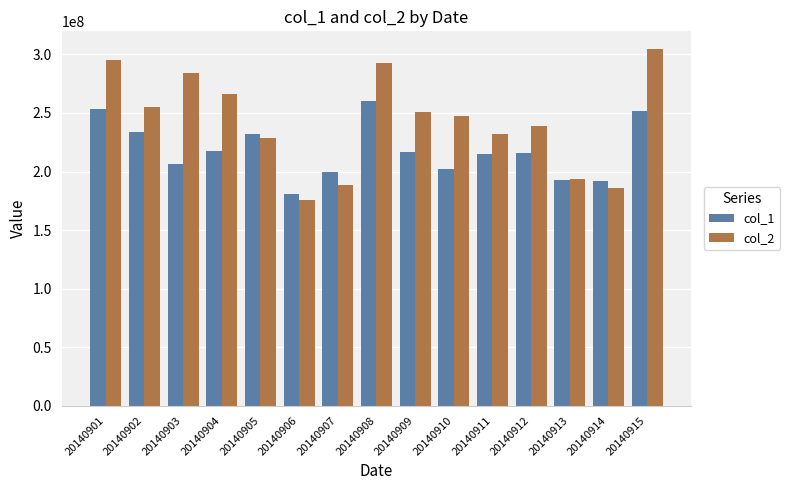

Which series has the largest total across all categories?

col_2